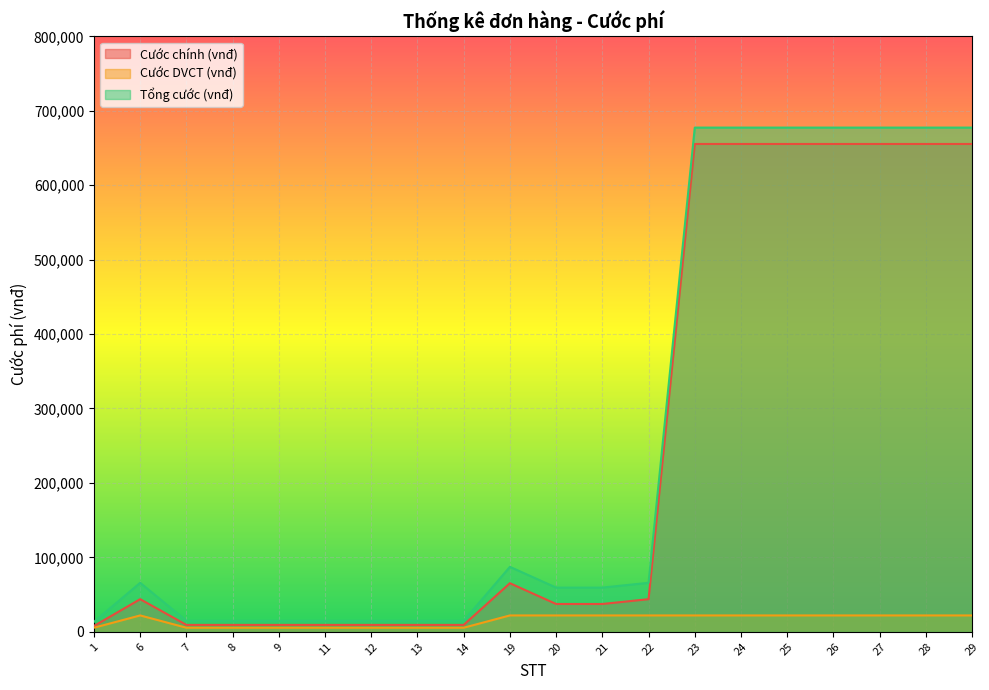

True or false: Tổng cước (vnđ) and Cước chính (vnđ) cross at least once.

False